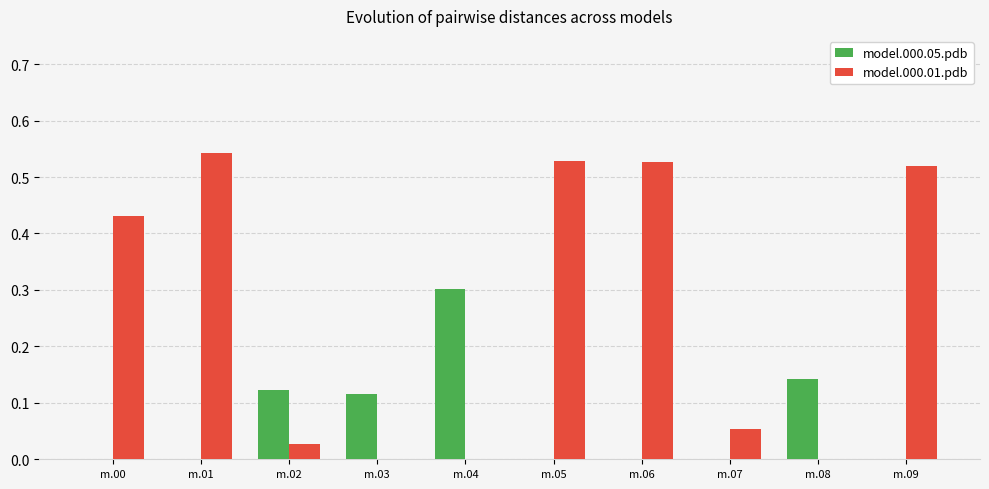

Which series has the largest total across all categories?

model.000.01.pdb